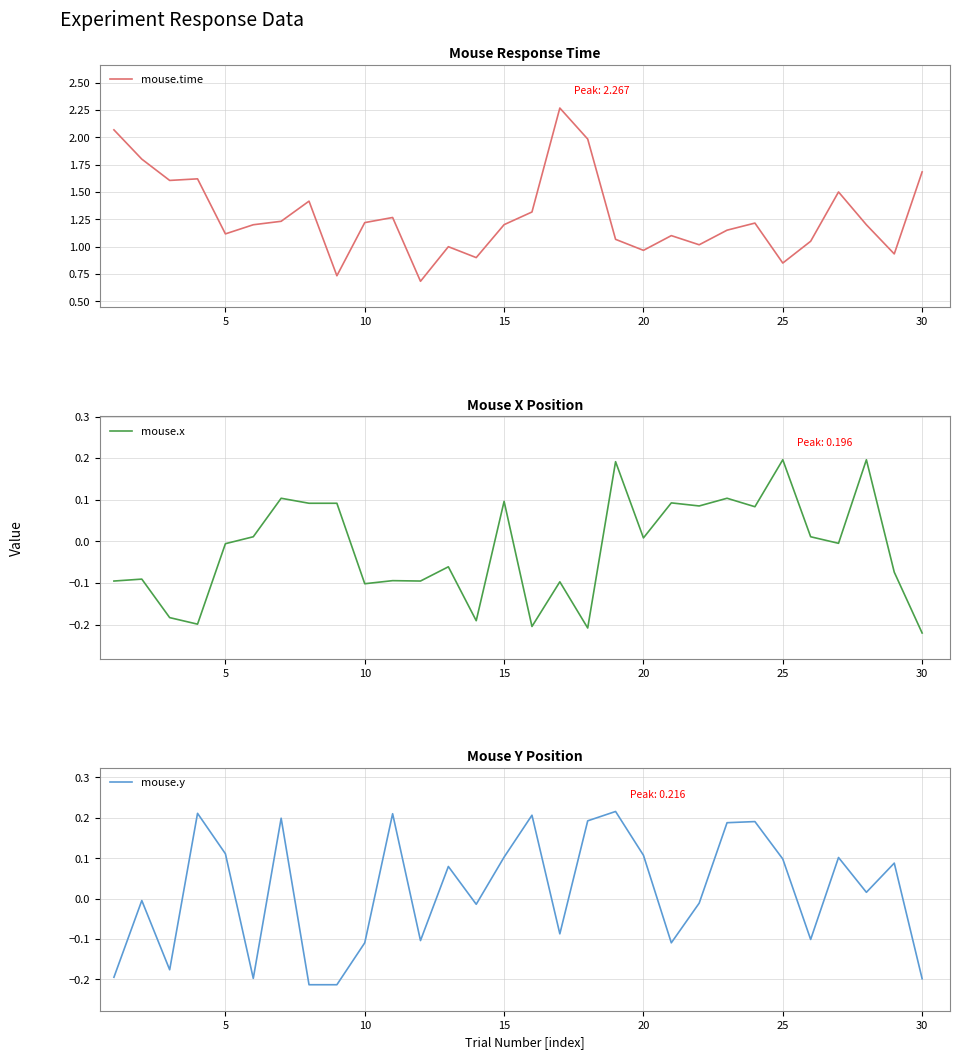

Reading right to left, transcribe all the data shown in this chart.

mouse.time: 1.7	0.9	1.2	1.5	1.0	0.9	1.2	1.2	1.0	1.1	1.0	1.1	2.0	2.3	1.3	1.2	0.9	1.0	0.7	1.3	1.2	0.7	1.4	1.2	1.2	1.1	1.6	1.6	1.8	2.1
mouse.x: -0.2	-0.1	0.2	-0.0	0.0	0.2	0.1	0.1	0.1	0.1	0.0	0.2	-0.2	-0.1	-0.2	0.1	-0.2	-0.1	-0.1	-0.1	-0.1	0.1	0.1	0.1	0.0	-0.0	-0.2	-0.2	-0.1	-0.1
mouse.y: -0.2	0.1	0.0	0.1	-0.1	0.1	0.2	0.2	-0.0	-0.1	0.1	0.2	0.2	-0.1	0.2	0.1	-0.0	0.1	-0.1	0.2	-0.1	-0.2	-0.2	0.2	-0.2	0.1	0.2	-0.2	-0.0	-0.2